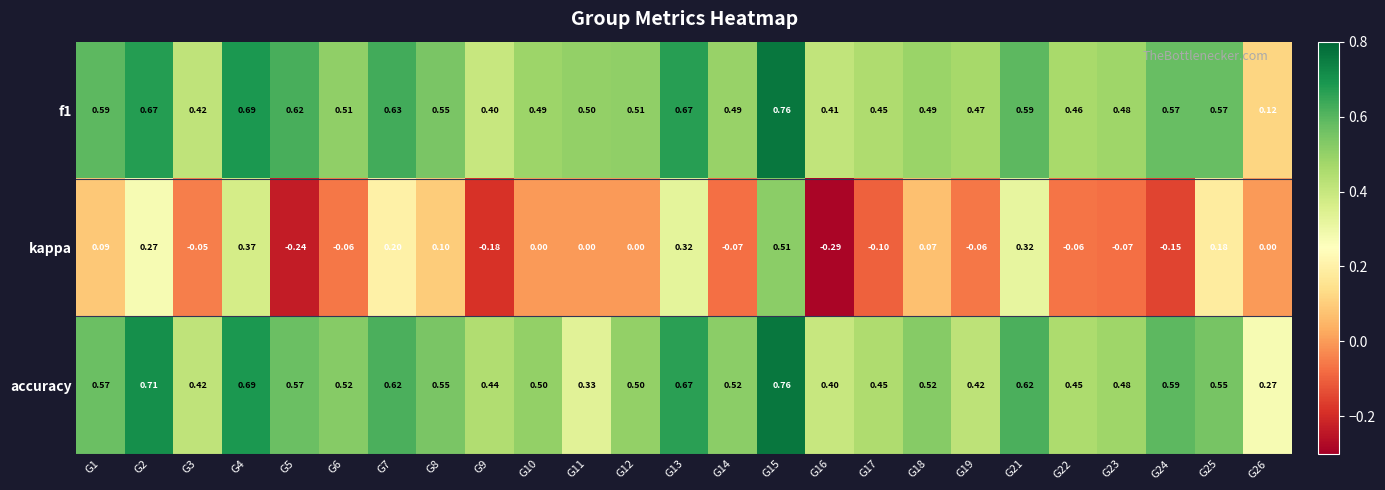

Which series has the largest range (max minus min)?

kappa